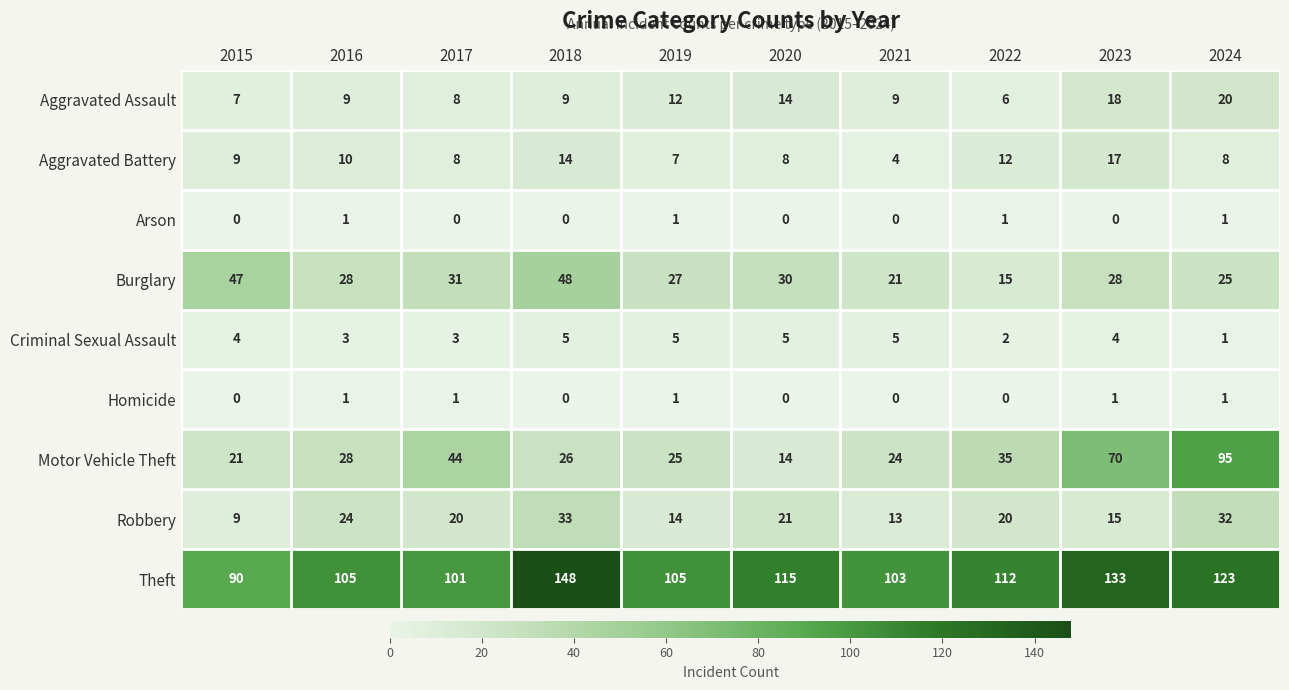

How many distinct data groups are displayed?

9